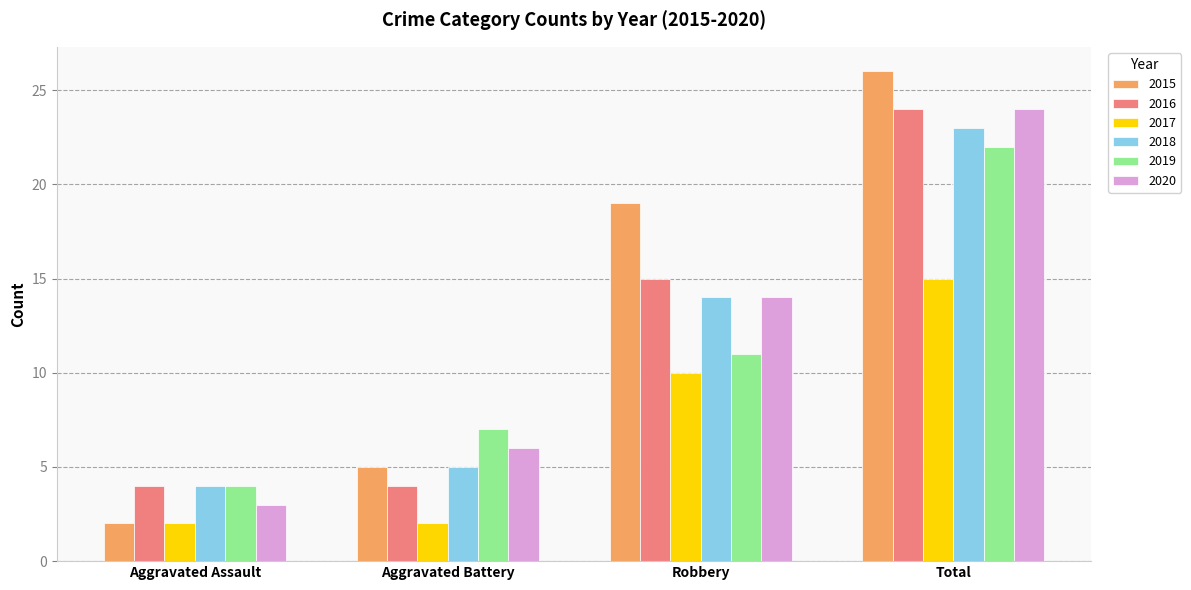

How many data points in 2019 are less than 11?

2